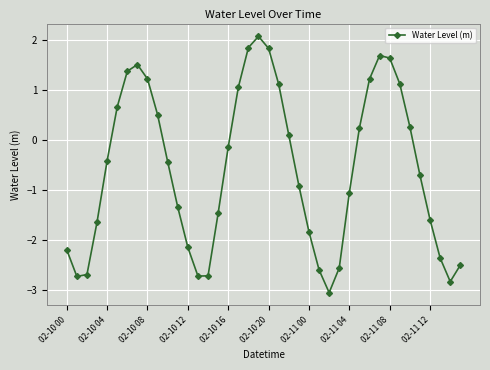

How many interior local valleys (lower than both neighbors) does the data have?

4